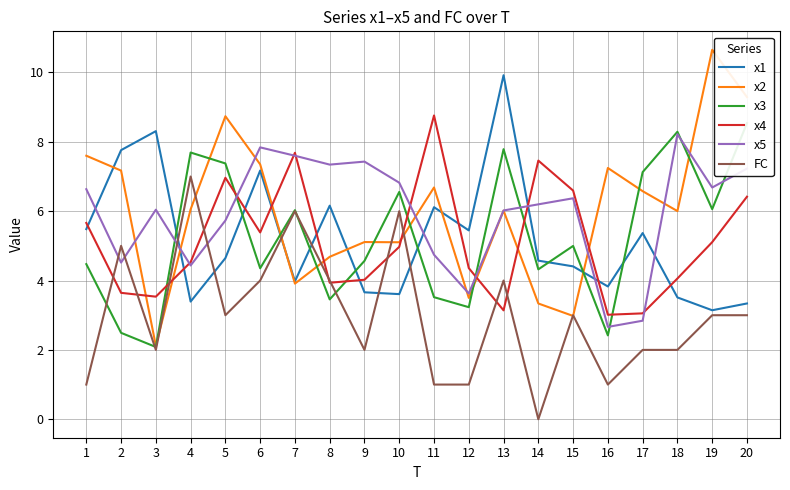

Is the value of x4 at 15 greater than the value of FC at 2?

Yes